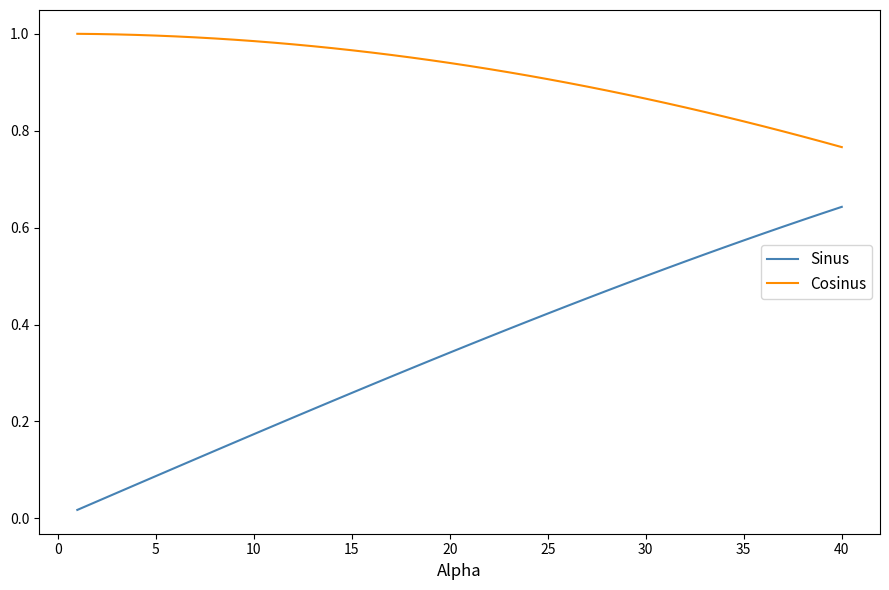

Rank the series by their average value, from lowest to highest.

Sinus, Cosinus